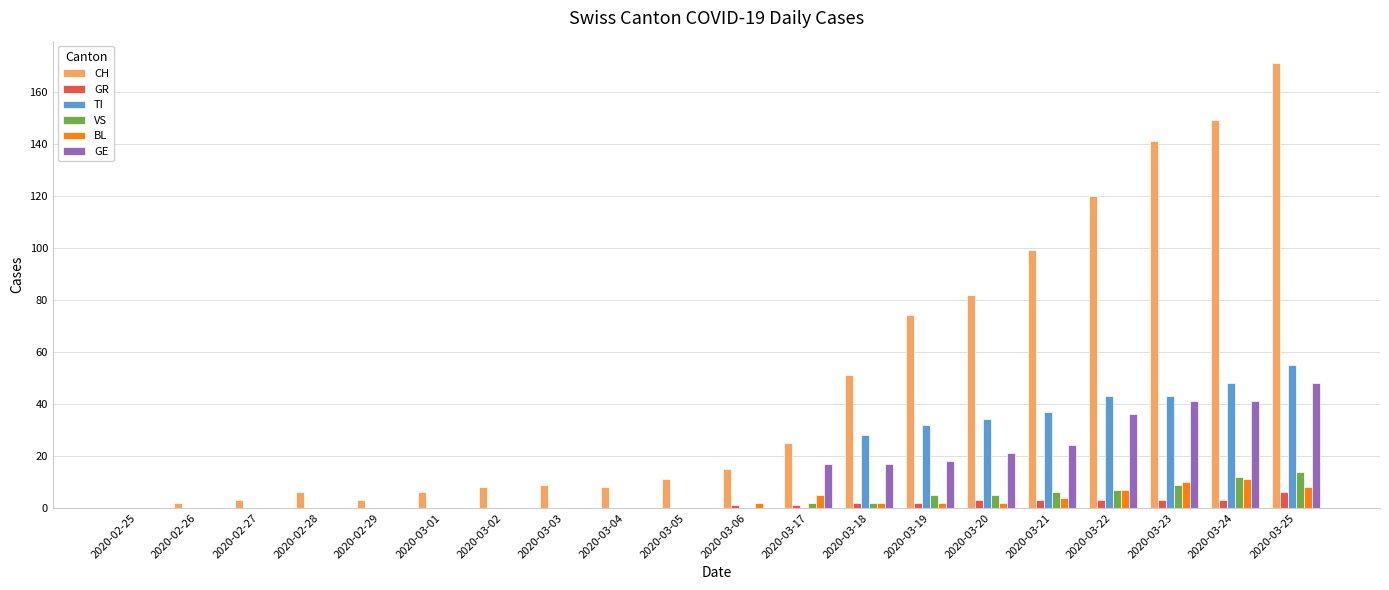

What is the greatest value displayed?

171